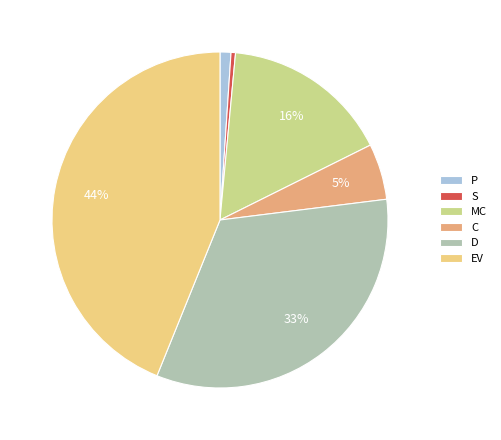

Is the sum of P and MC greater than half?

No